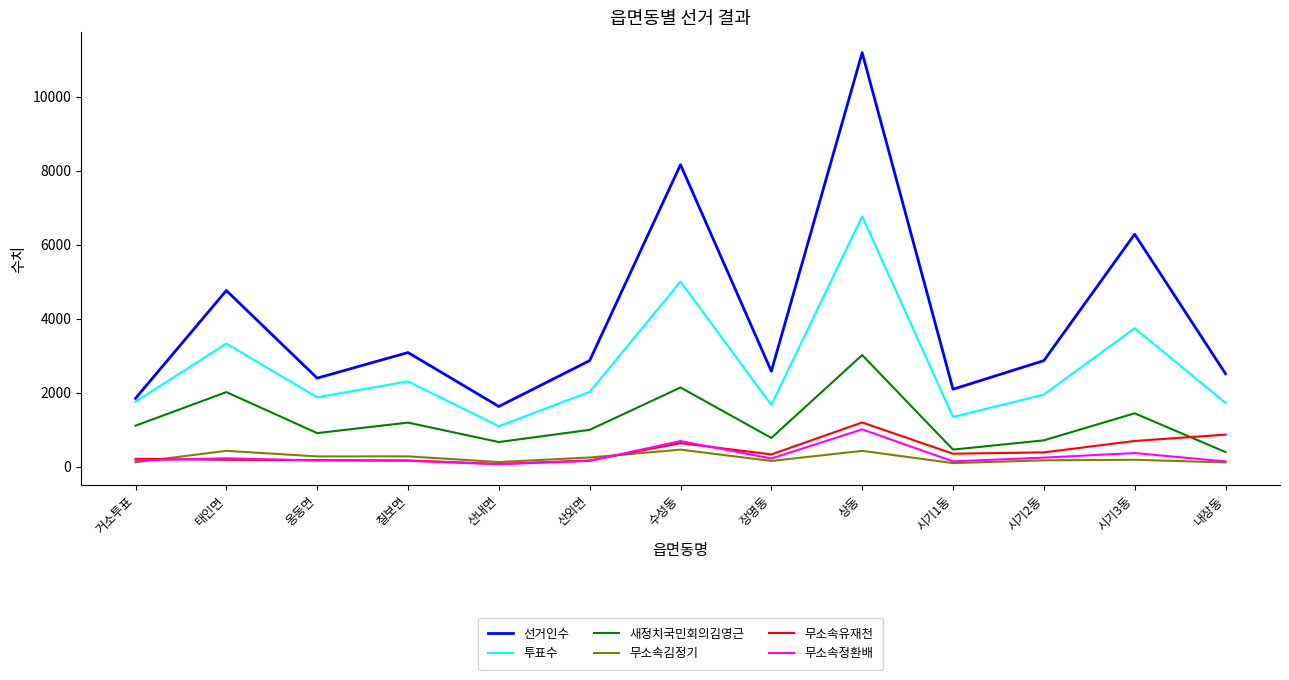

How many interior local peaks does the 선거인수 series have?

5